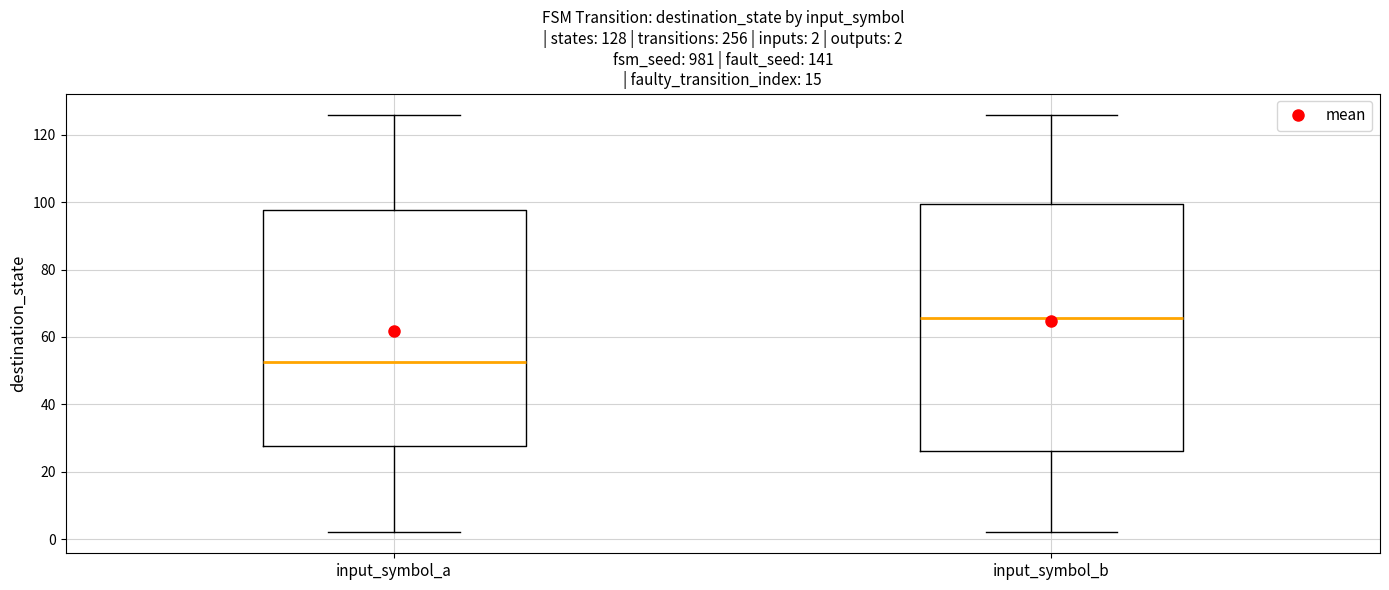

Which box has the highest median line?

input_symbol_b